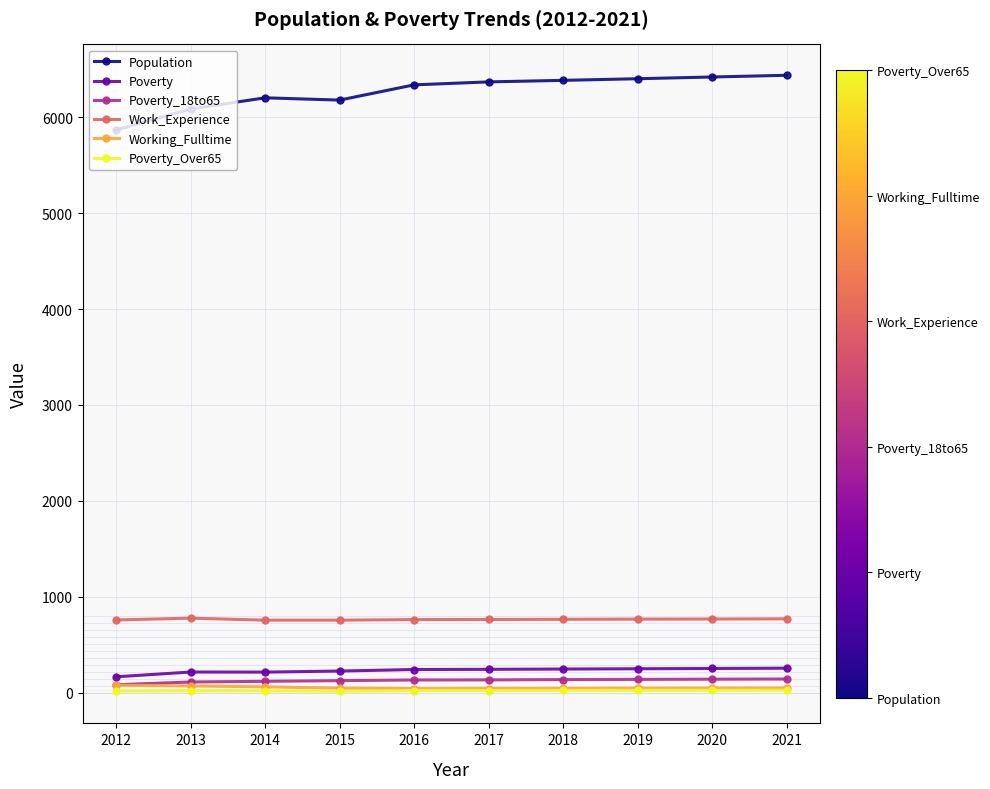

True or false: Work_Experience has more than 0 points higher than both neighbors.

True